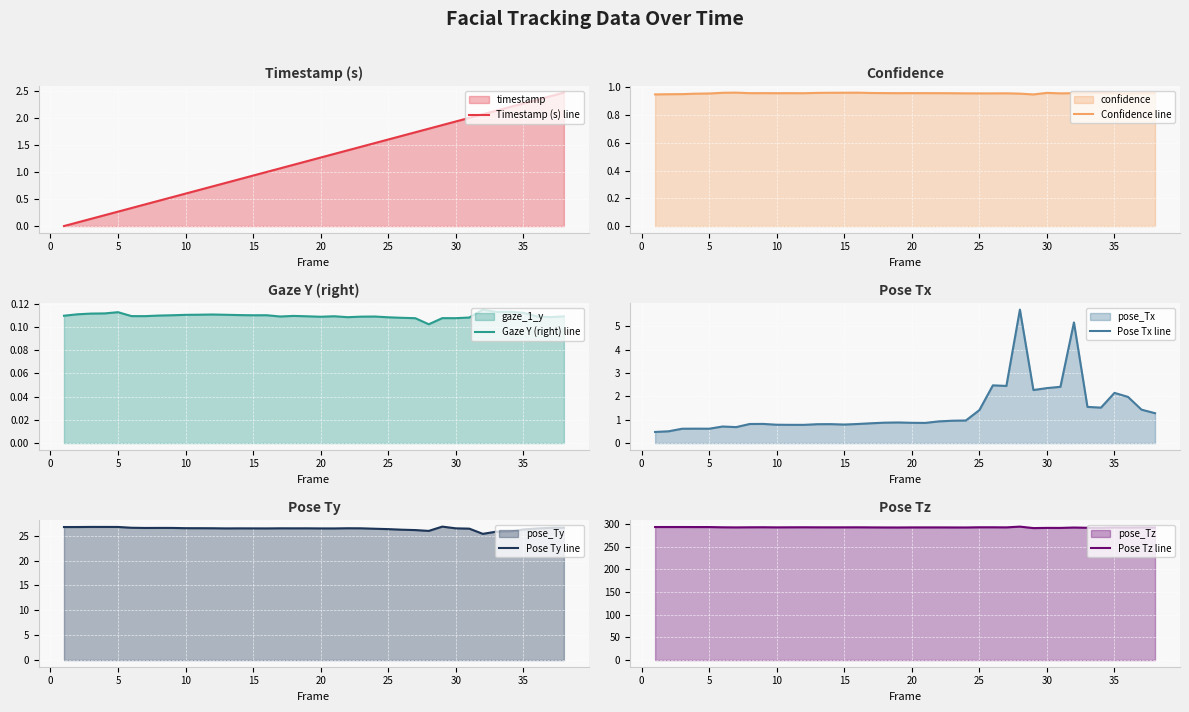

Reading left to right, what are all the values shown in this chart?

Timestamp (s) line: 0.0	0.1	0.1	0.2	0.3	0.3	0.4	0.5	0.5	0.6	0.7	0.7	0.8	0.9	0.9	1.0	1.1	1.1	1.2	1.3	1.3	1.4	1.5	1.5	1.6	1.7	1.7	1.8	1.9	1.9	2.0	2.1	2.1	2.2	2.3	2.3	2.4	2.5
Confidence line: 0.9	1.0	1.0	1.0	1.0	1.0	1.0	1.0	1.0	1.0	1.0	1.0	1.0	1.0	1.0	1.0	1.0	1.0	1.0	1.0	1.0	1.0	1.0	1.0	1.0	1.0	1.0	1.0	0.9	1.0	1.0	1.0	1.0	1.0	1.0	1.0	1.0	1.0
Gaze Y (right) line: 0.1	0.1	0.1	0.1	0.1	0.1	0.1	0.1	0.1	0.1	0.1	0.1	0.1	0.1	0.1	0.1	0.1	0.1	0.1	0.1	0.1	0.1	0.1	0.1	0.1	0.1	0.1	0.1	0.1	0.1	0.1	0.1	0.1	0.1	0.1	0.1	0.1	0.1
Pose Tx line: 0.5	0.5	0.6	0.6	0.6	0.7	0.7	0.8	0.8	0.8	0.8	0.8	0.8	0.8	0.8	0.8	0.8	0.9	0.9	0.9	0.9	0.9	1.0	1.0	1.4	2.5	2.4	5.7	2.3	2.4	2.4	5.2	1.5	1.5	2.1	2.0	1.4	1.3
Pose Ty line: 26.7	26.7	26.8	26.8	26.8	26.6	26.6	26.6	26.6	26.5	26.5	26.5	26.5	26.5	26.5	26.5	26.5	26.5	26.5	26.5	26.5	26.5	26.5	26.4	26.3	26.2	26.1	26.0	26.8	26.5	26.4	25.4	25.8	25.8	26.2	26.4	26.6	26.6
Pose Tz line: 293.3	293.3	293.3	293.2	293.2	292.7	292.4	292.7	292.8	292.5	292.7	292.7	292.6	292.6	292.6	292.6	292.5	292.3	292.2	292.4	292.4	292.4	292.3	292.3	292.7	292.7	292.5	294.2	290.9	291.4	291.3	292.2	291.6	291.5	292.3	292.0	292.3	292.1